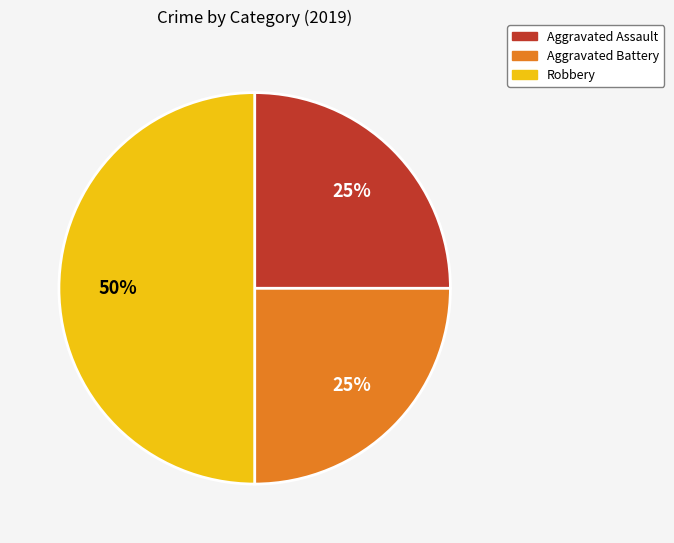

What percentage is the Aggravated Assault slice, to the nearest percent?

25%